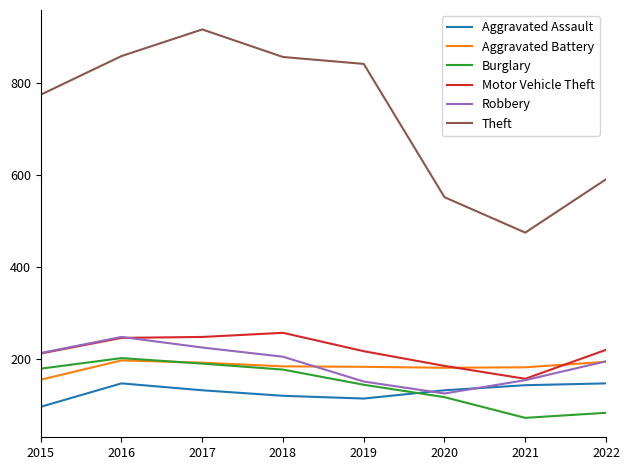

Read the Burglary value at 2016.

201